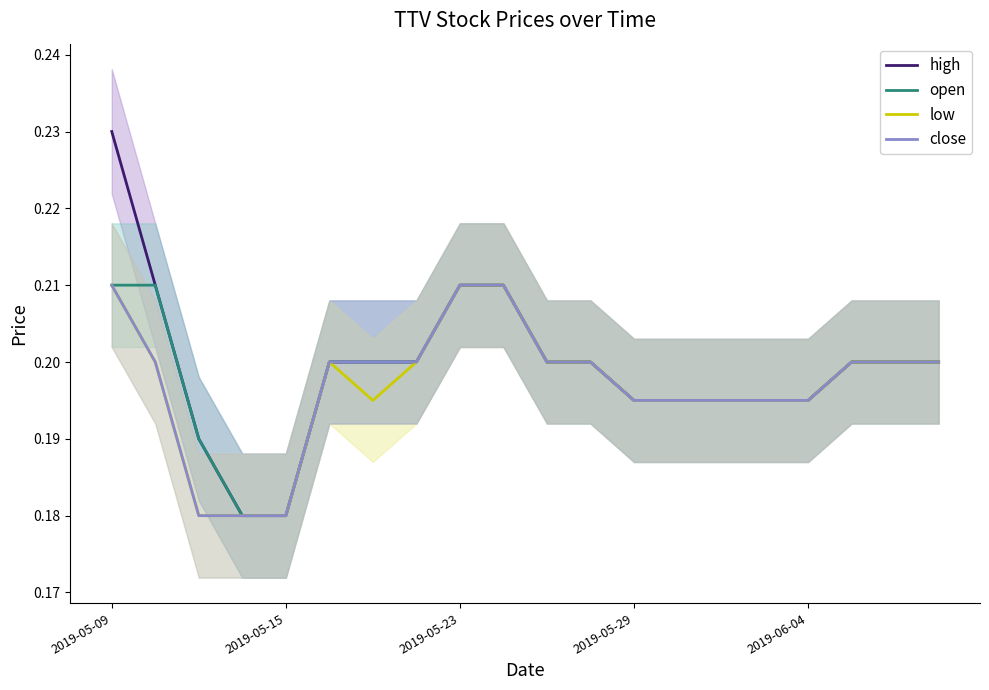

The high series shows 0.2 at 6. True or false?

True